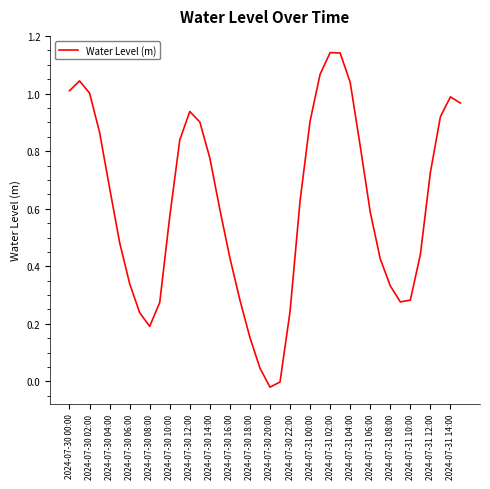

What is the difference between the maximum and minimum values?

1.2